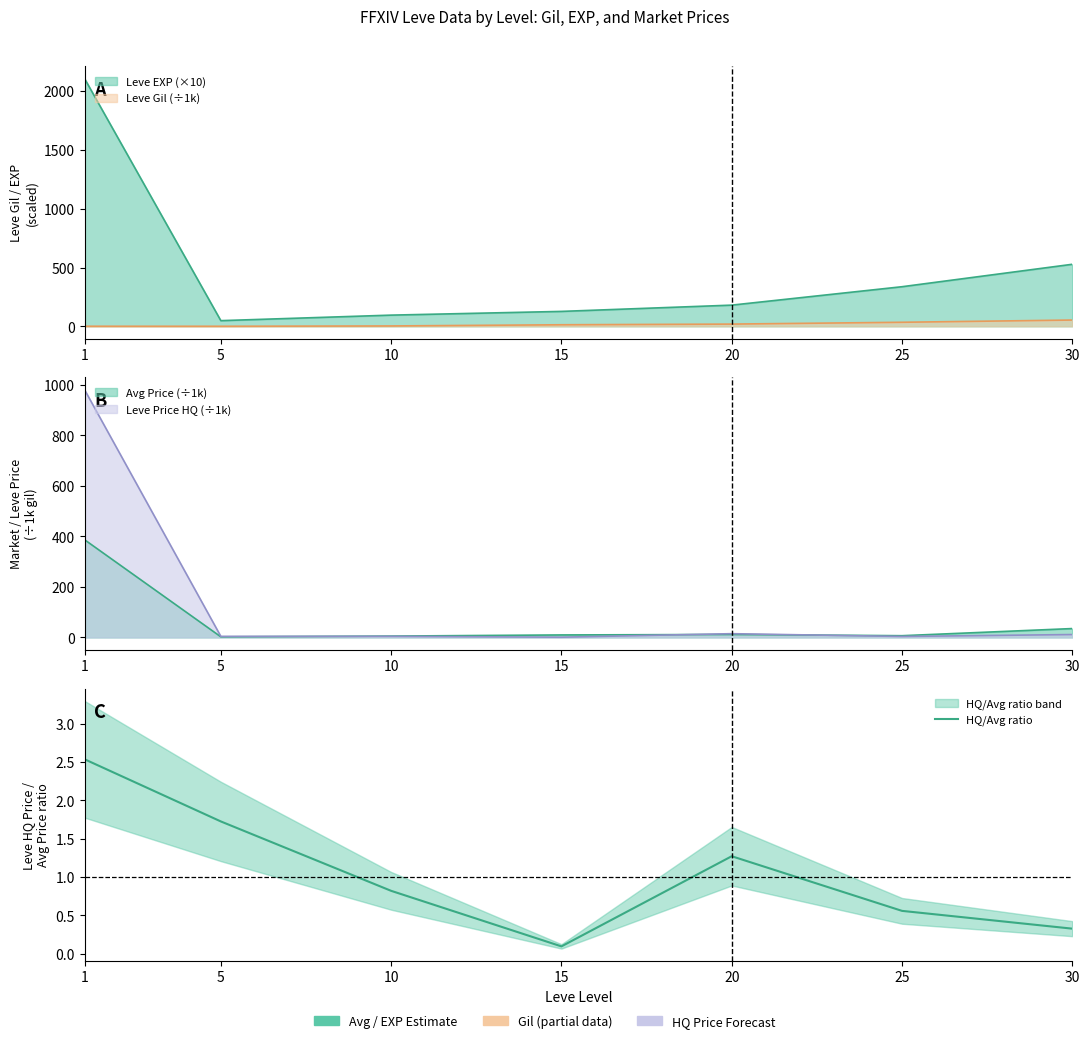

Reading right to left, extract all data points from this chart.

30=0.3	25=0.6	20=1.3	15=0.1	10=0.8	5=1.7	1=2.5